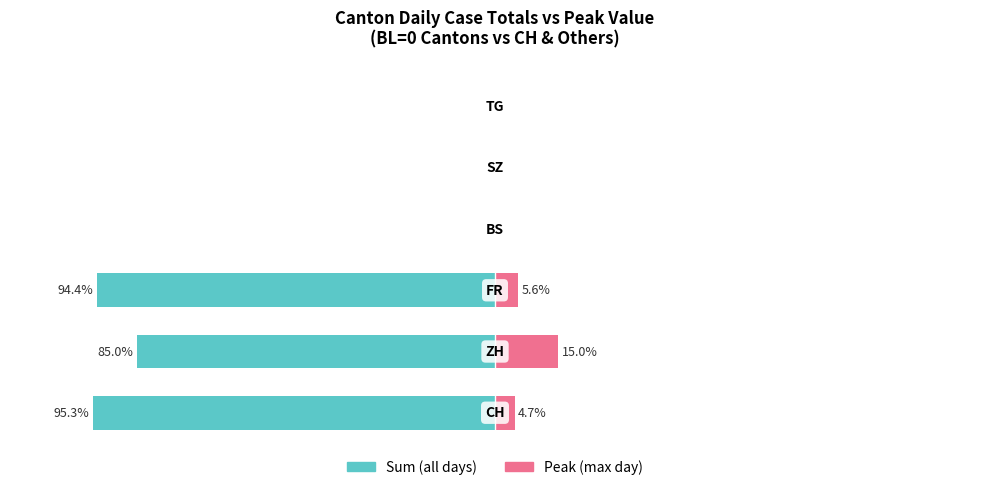

What is the sum of all Sum values?

-274.8